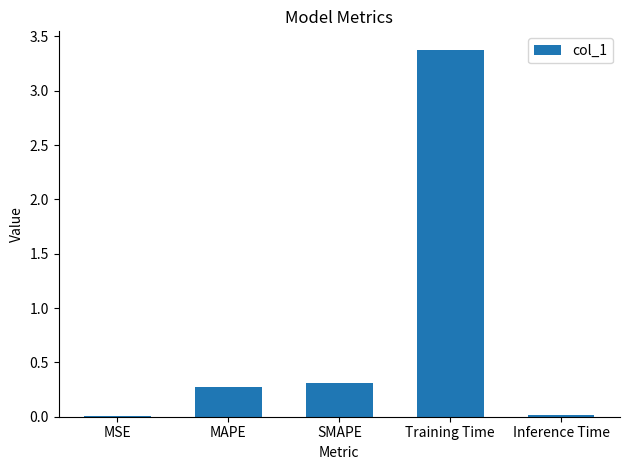

What is the sum of the values at Training Time and MAPE?

3.6